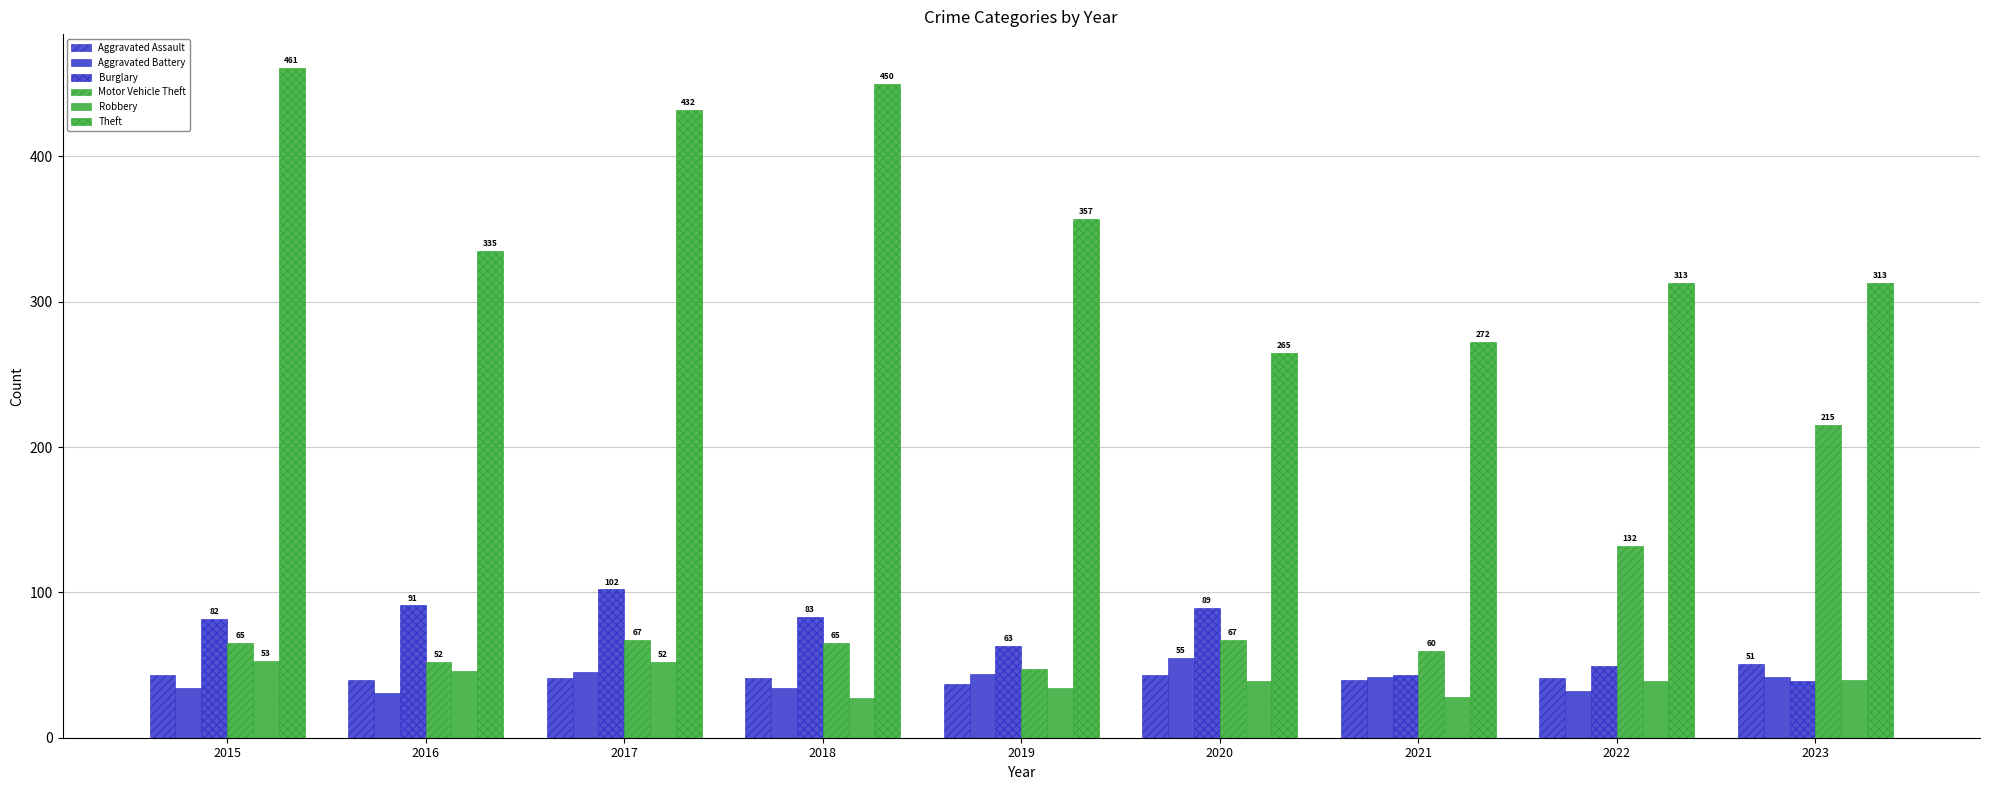

How many groups of bars are there?

9